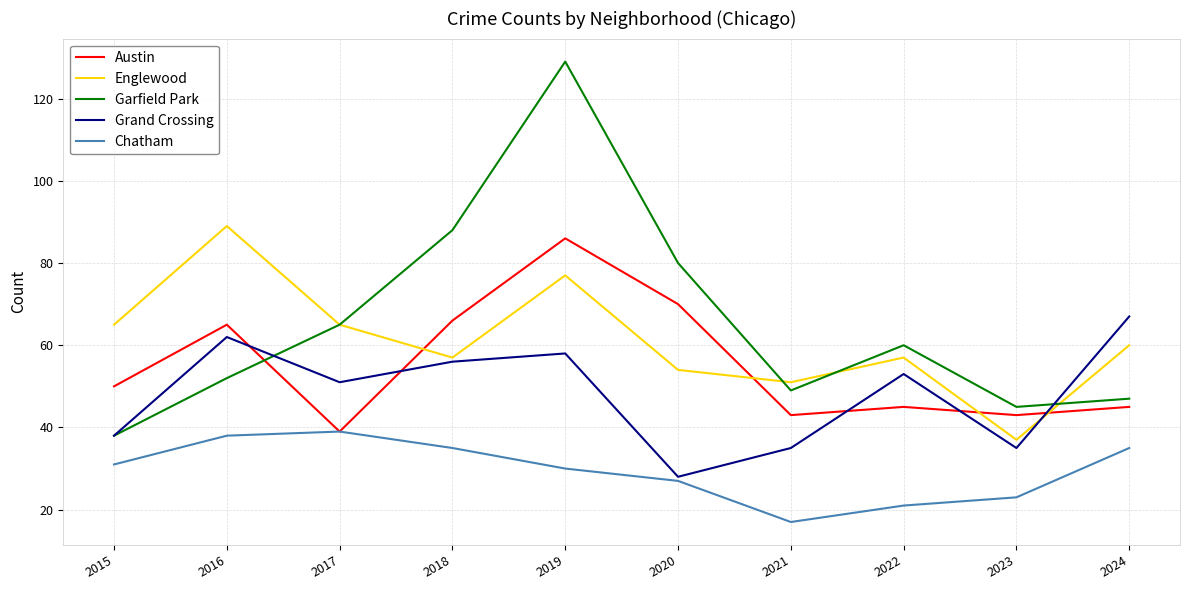

How many lines are shown in the chart?

5